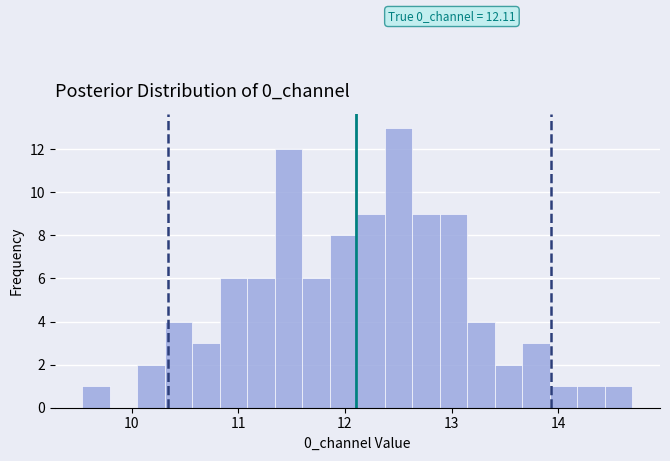

Read against the x-axis, roughly where is the centre of the tallest bar?

12.5